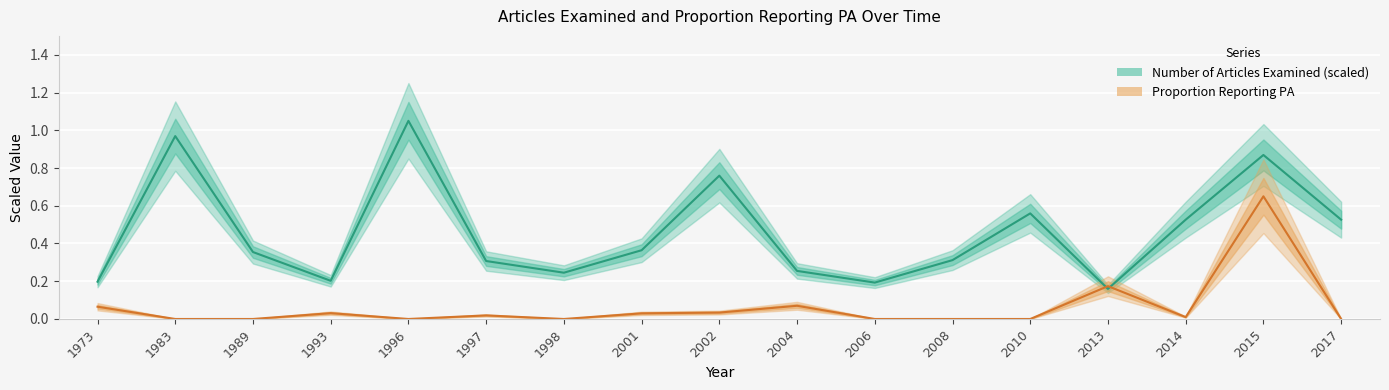

Which series has the largest range (max minus min)?

Number of Articles Examined (scaled)